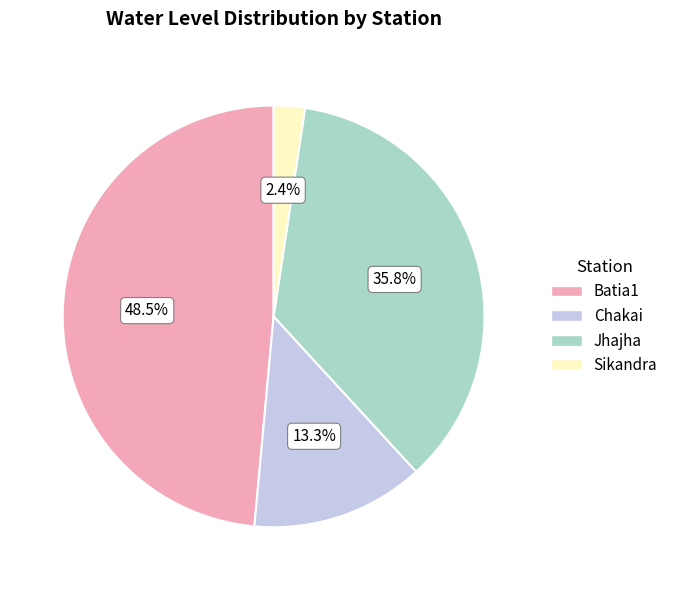

Between Jhajha and Chakai, which is larger?

Jhajha